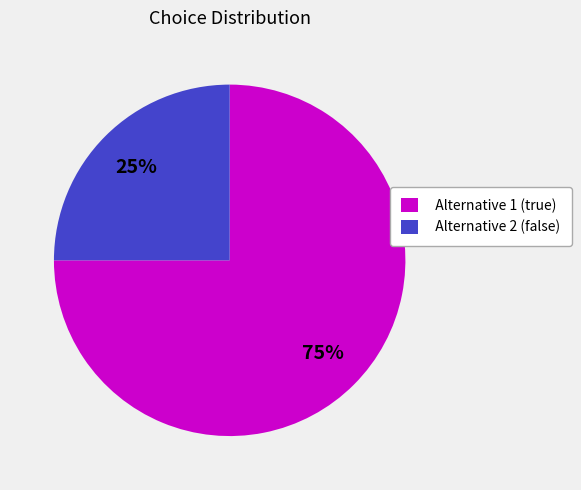

Combined, do Alternative 1 (true) and Alternative 2 (false) account for over 50%?

Yes